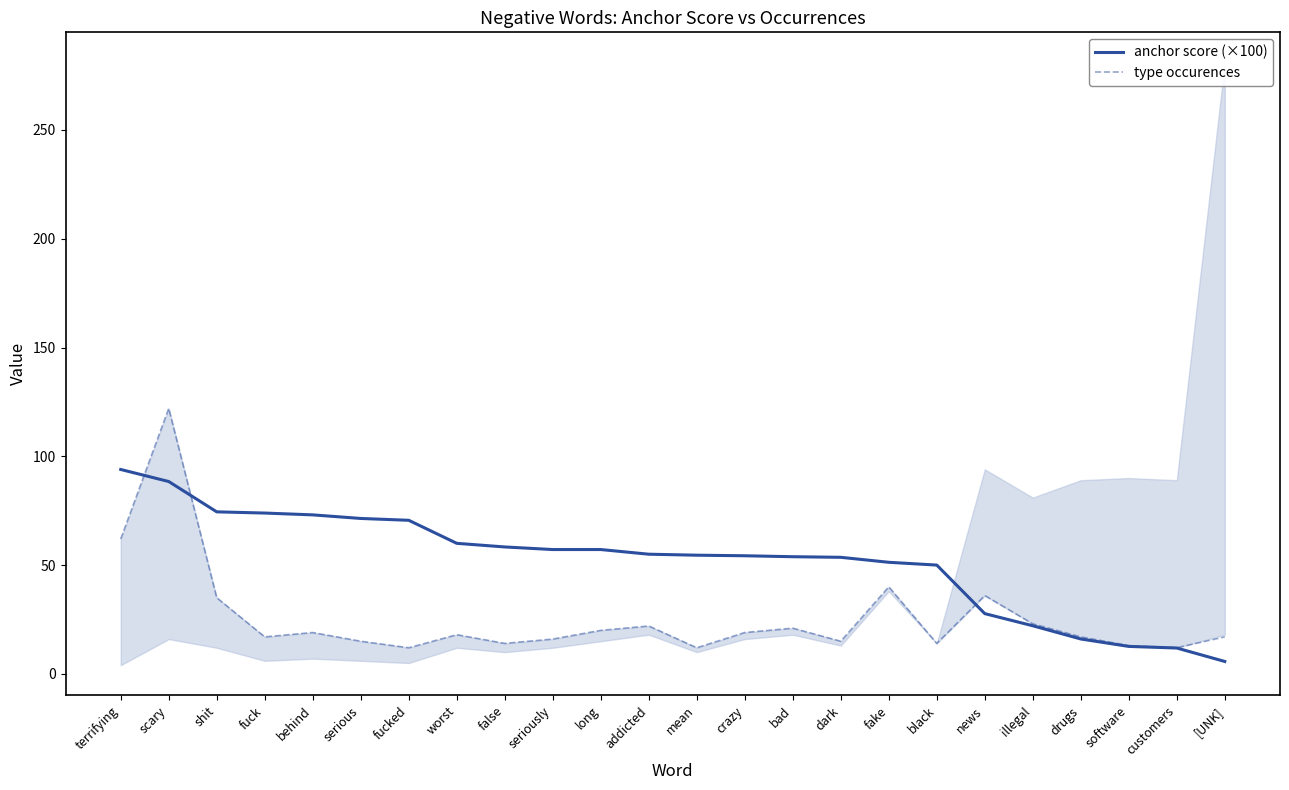

Which series has the widest spread of values?

type occurences